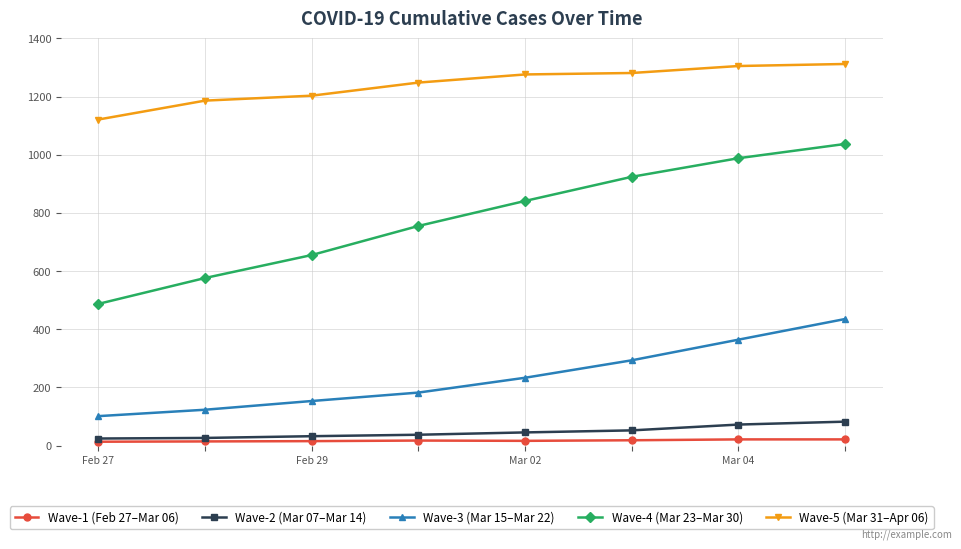

How many distinct data groups are displayed?

5